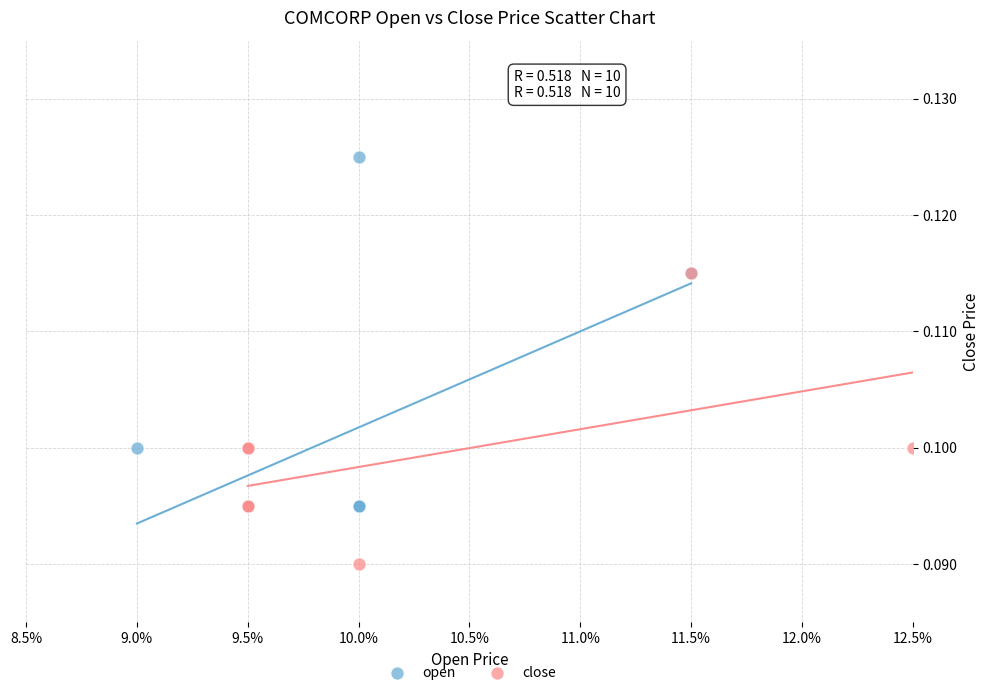

Which series has the largest Y range (max minus min)?

open